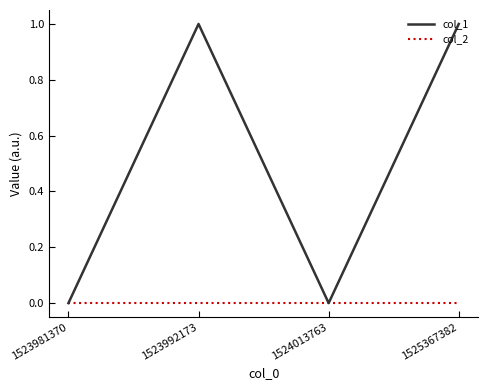

List the series in order of their overall mean, highest first.

col_1, col_2